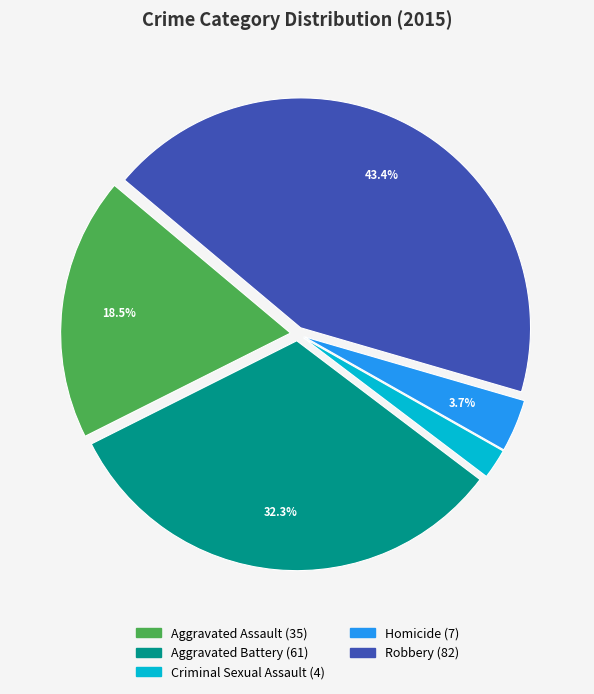

How many segments does this pie chart have?

5